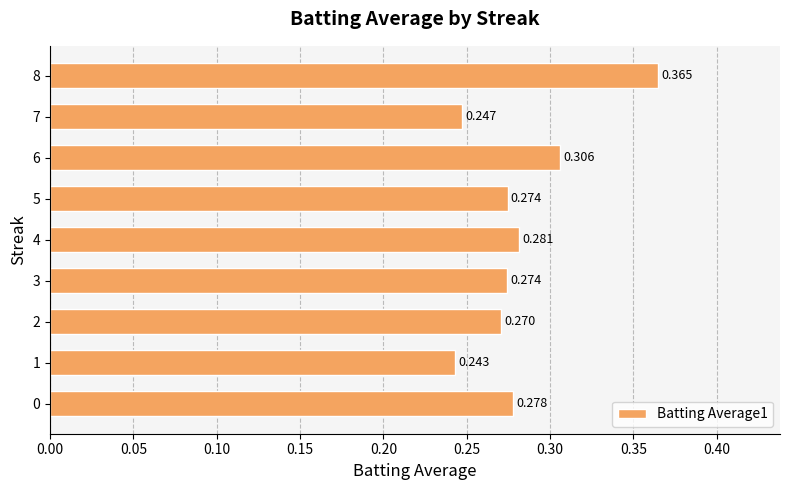

Which label corresponds to the smallest value in the chart?

1